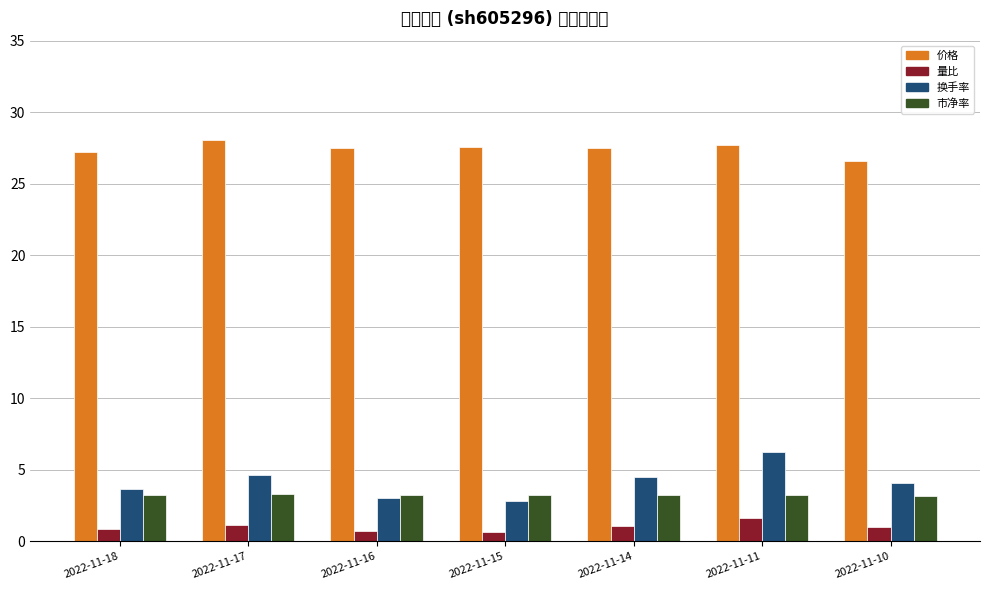

Is the value of 价格 at 2022-11-10 greater than the value of 量比 at 2022-11-16?

Yes